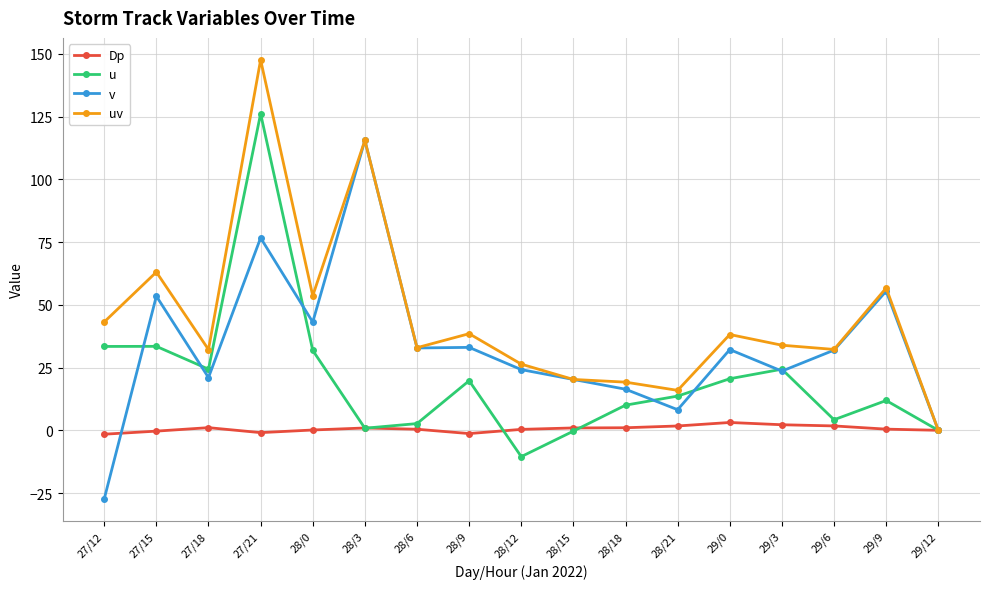

What is the total value across all series at 28/12?

40.4